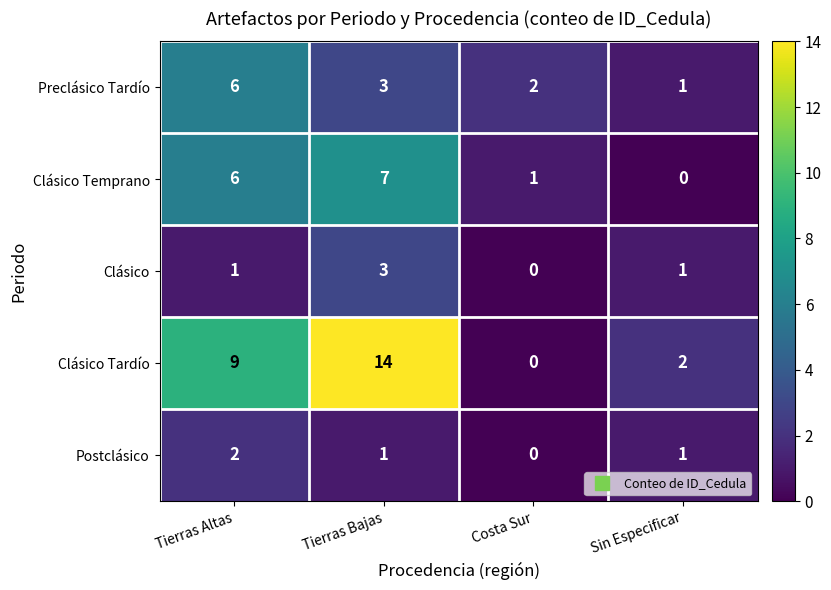

Which series has the largest range (max minus min)?

Clásico Tardío